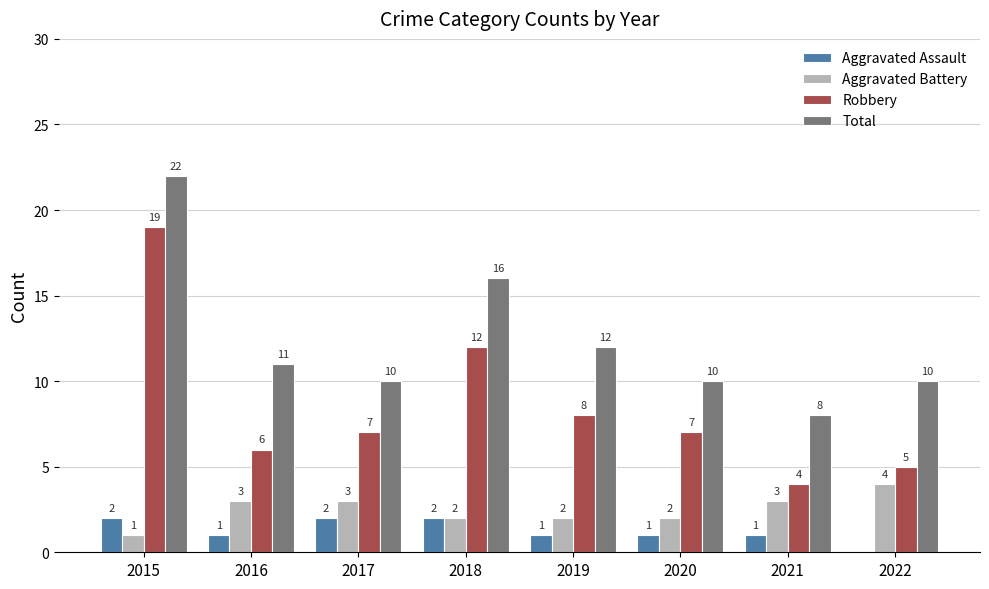

The value of Aggravated Assault at 2020 is 1. True or false?

True